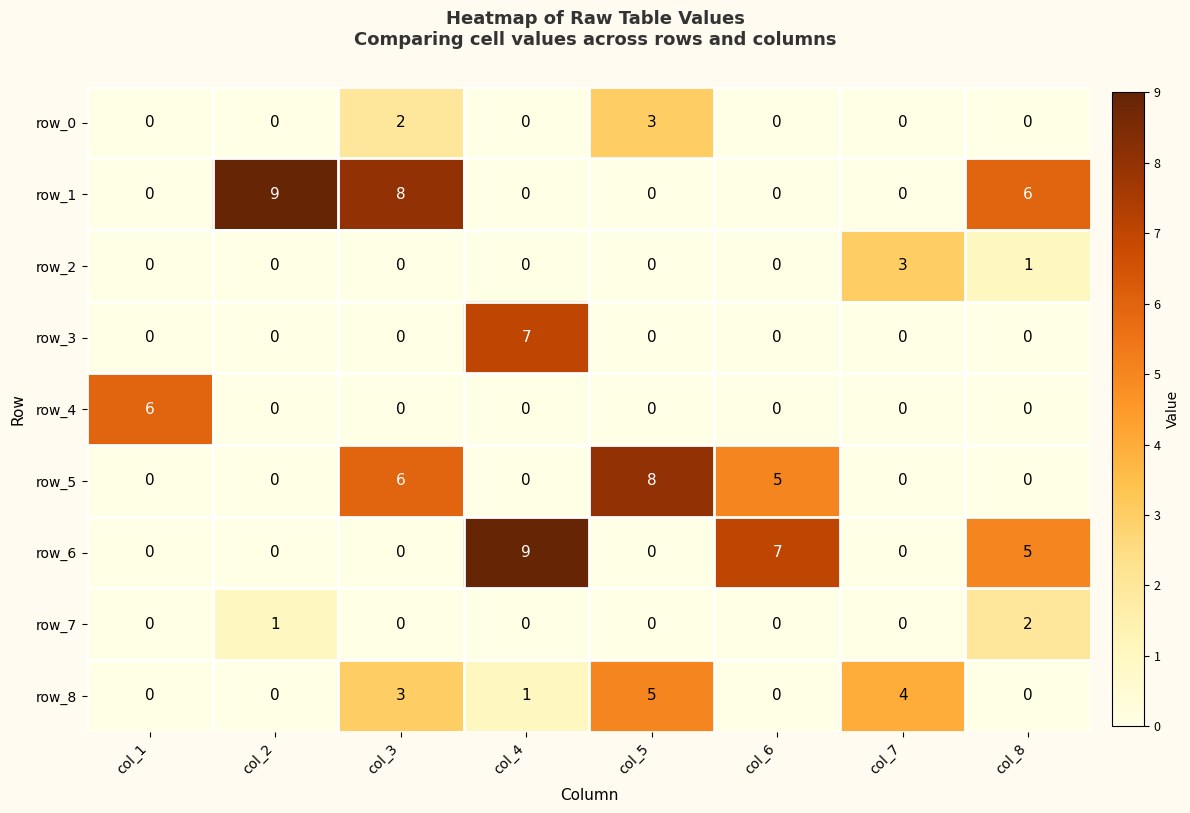

What is the difference between the maximum and minimum values in the row_4 series?

6